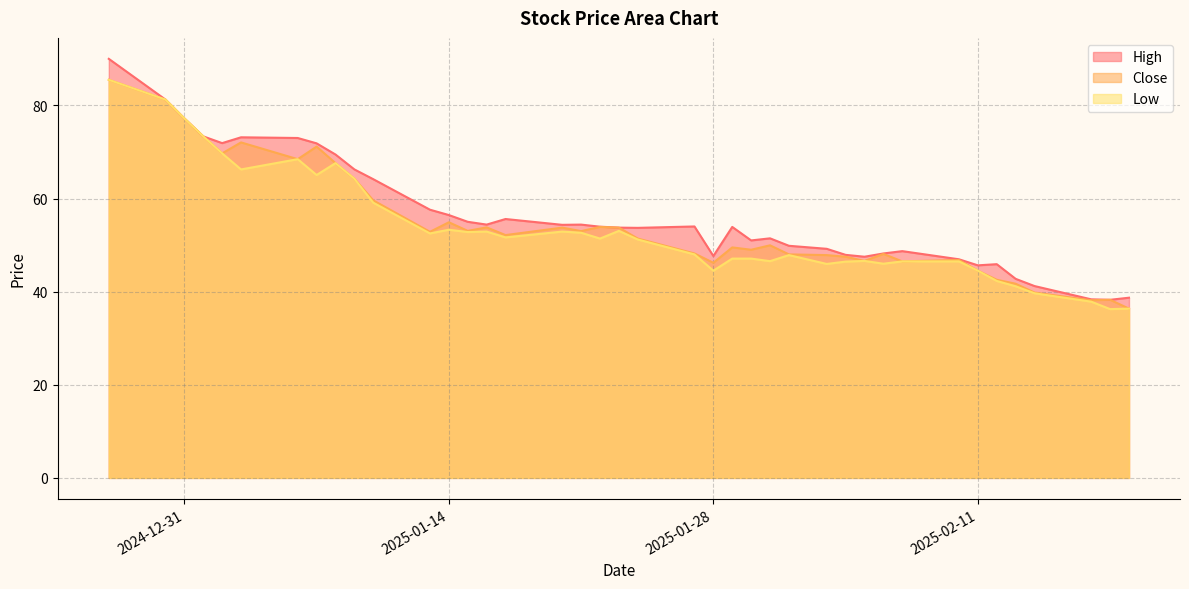

Between 2025-01-13 and 2025-01-30, which is larger?

2025-01-13